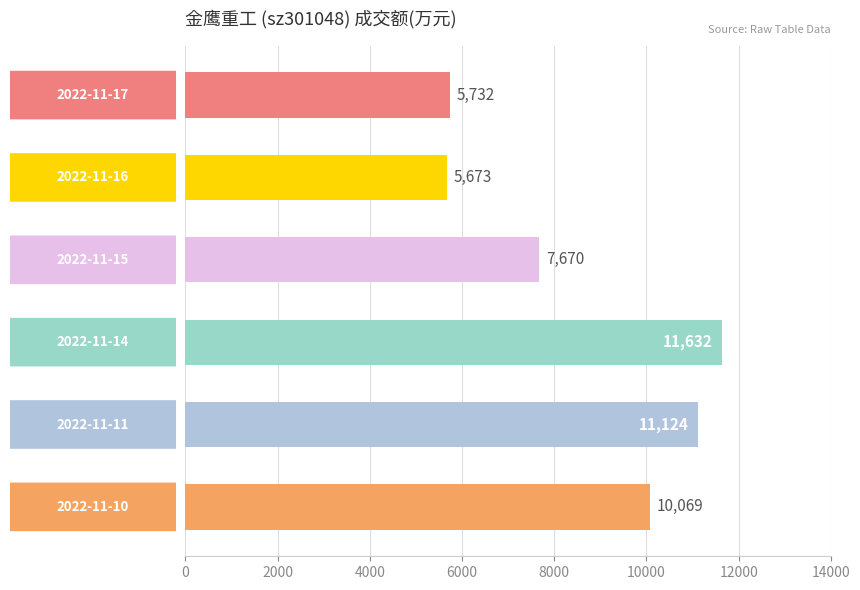

What is the value of the 5th bar from the top?

11124